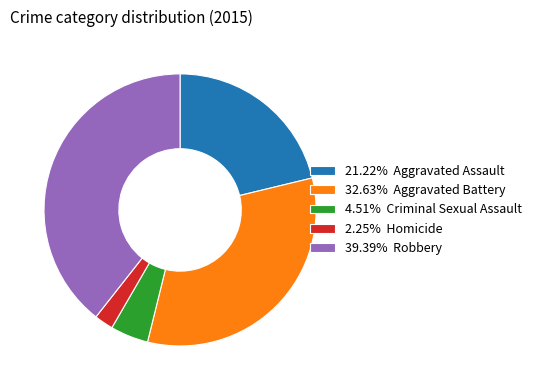

Is the sum of 2.25% Homicide and 4.51% Criminal Sexual Assault greater than half?

No